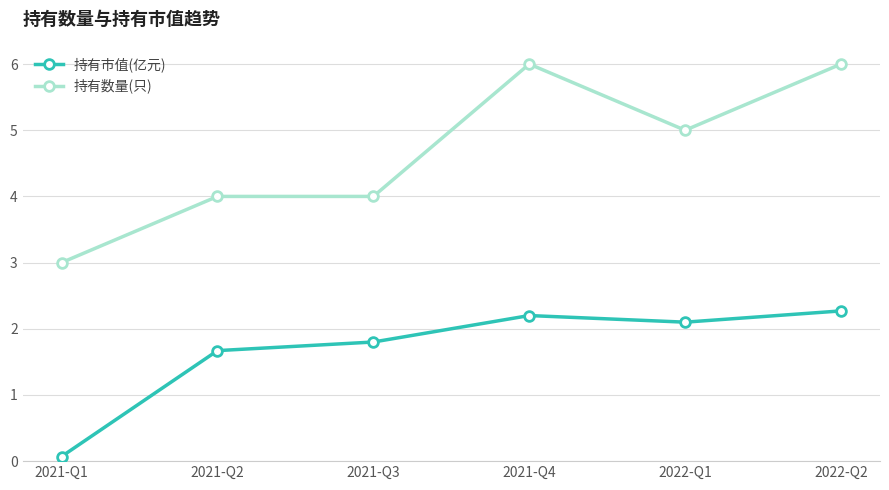

True or false: 持有市值(亿元) and 持有数量(只) cross at least once.

False